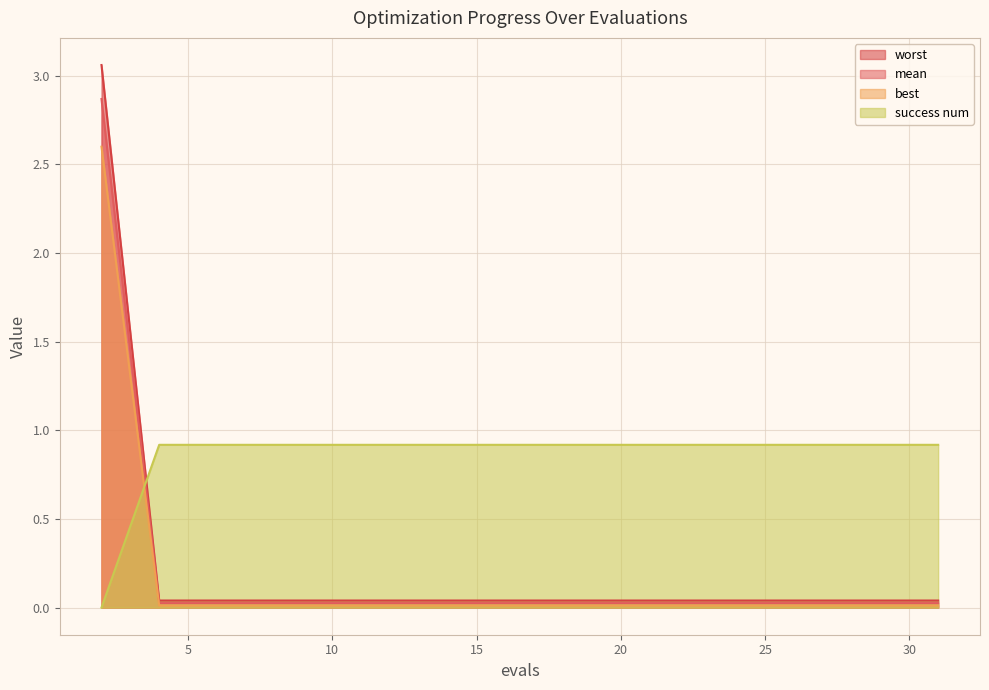

What is the difference between the highest and lowest values at 27?

0.9